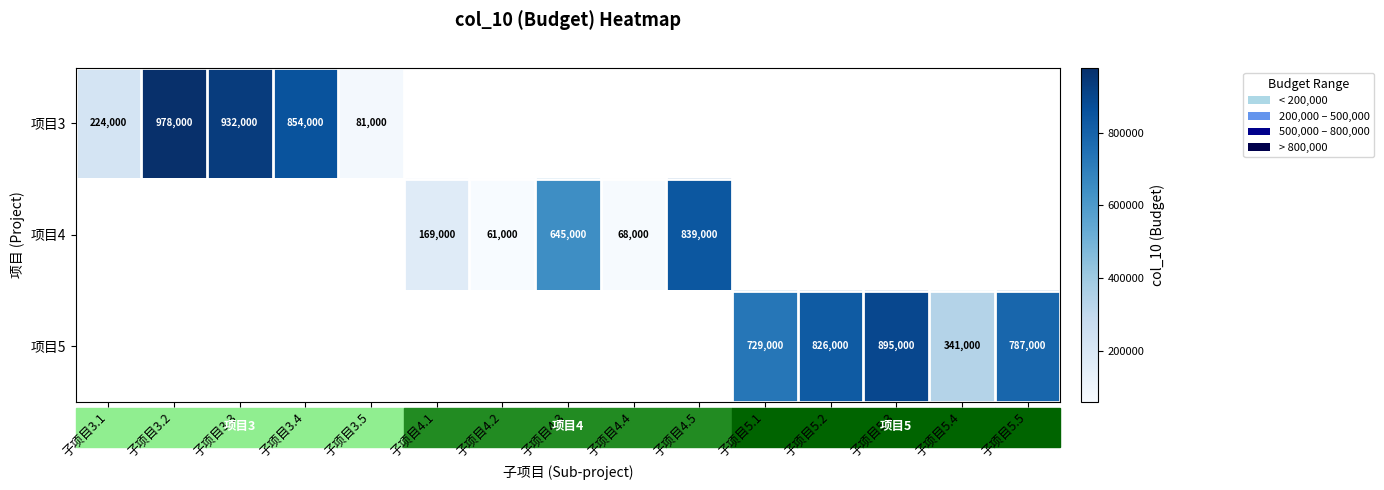

Is it true that 项目5 equals 386268.3 at 子项目5.1?

False